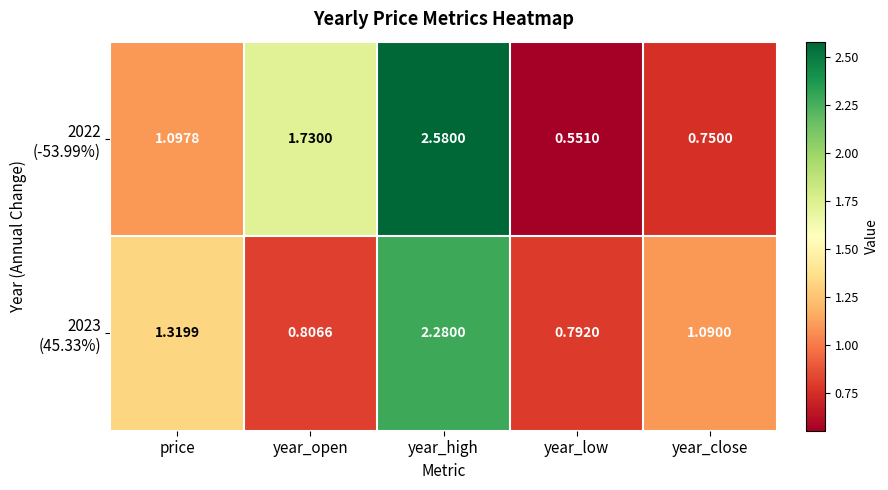

At which category does the chart reach its peak across all series?

year_high